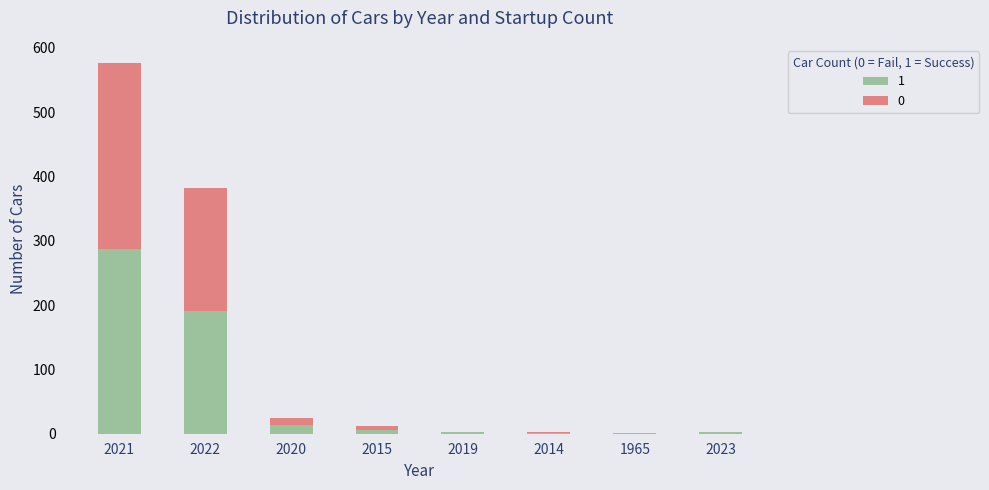

At which category is the sum across all series the highest?

2021